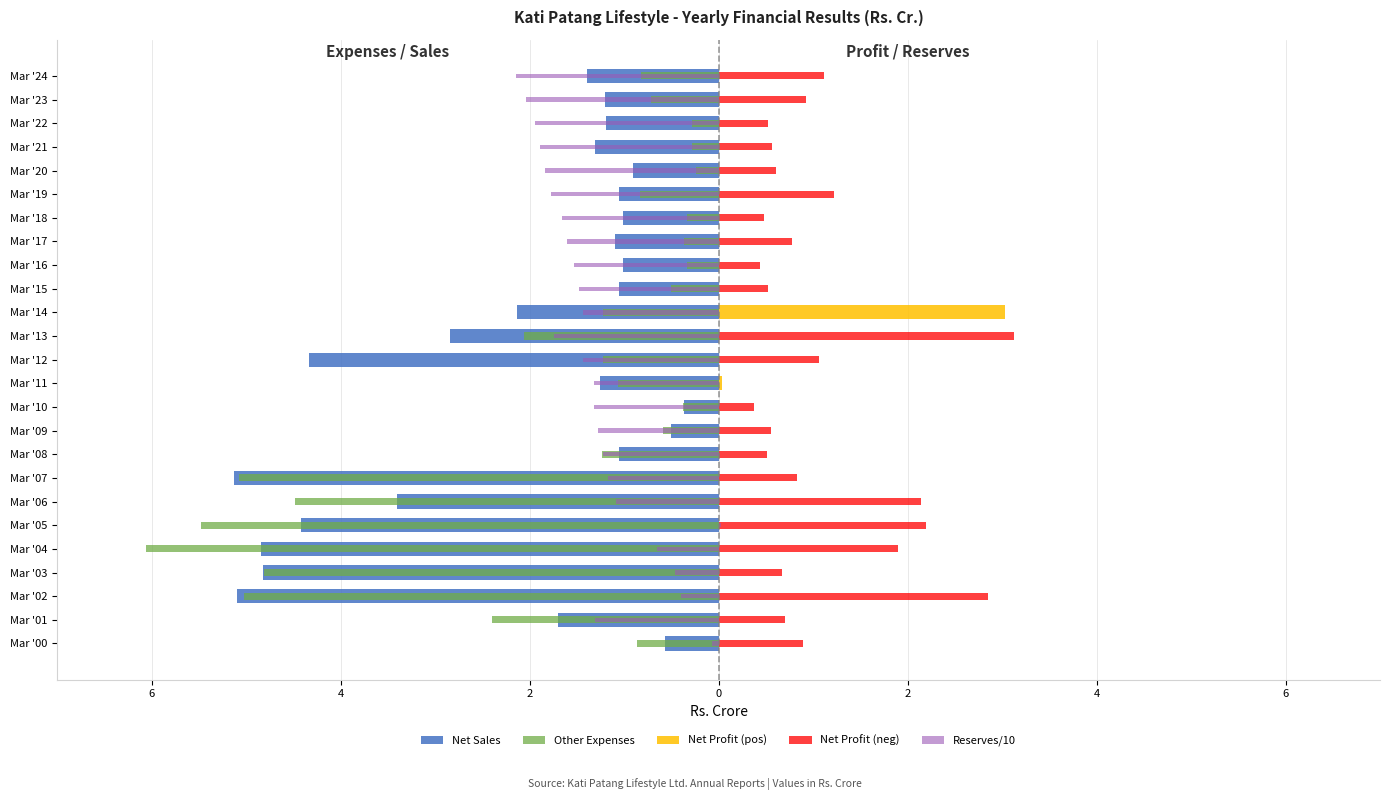

How many groups of bars are there?

25